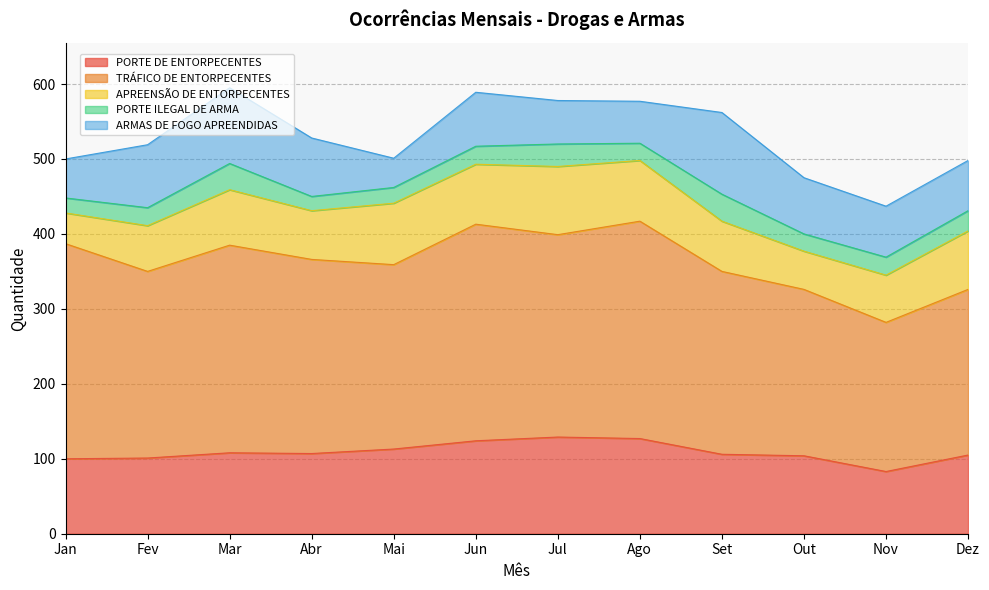

At which category does PORTE DE ENTORPECENTES reach its first local valley?

Abr